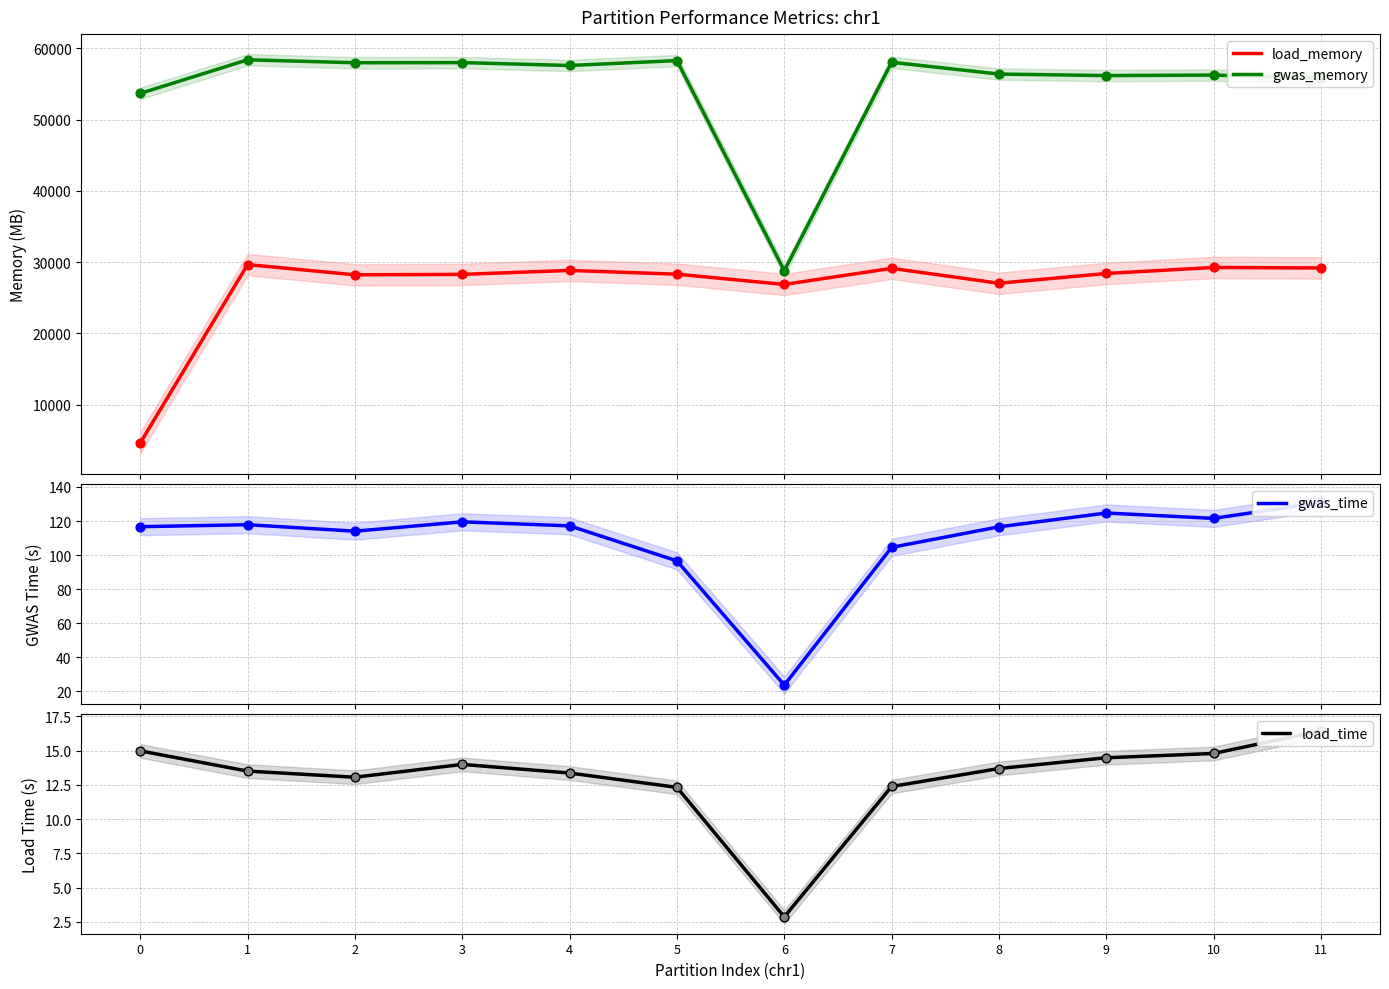

What are all the series names shown in the legend?

load_memory, gwas_memory, gwas_time, load_time